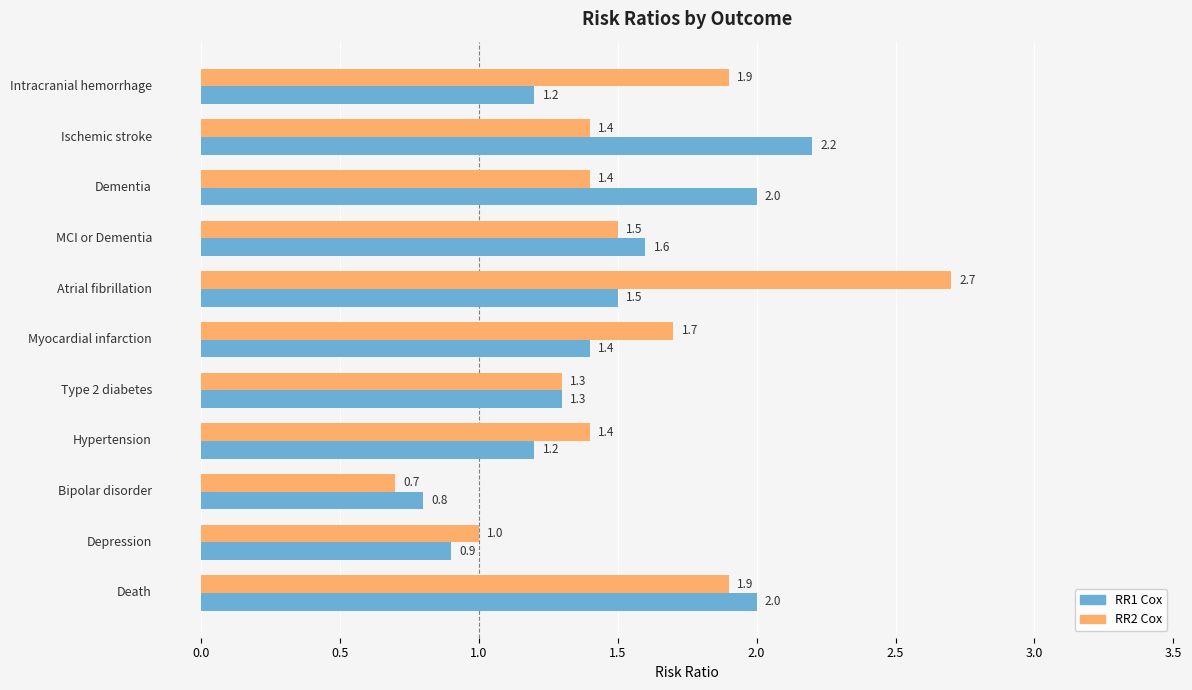

Rank the series by their average value, from lowest to highest.

RR1 Cox, RR2 Cox